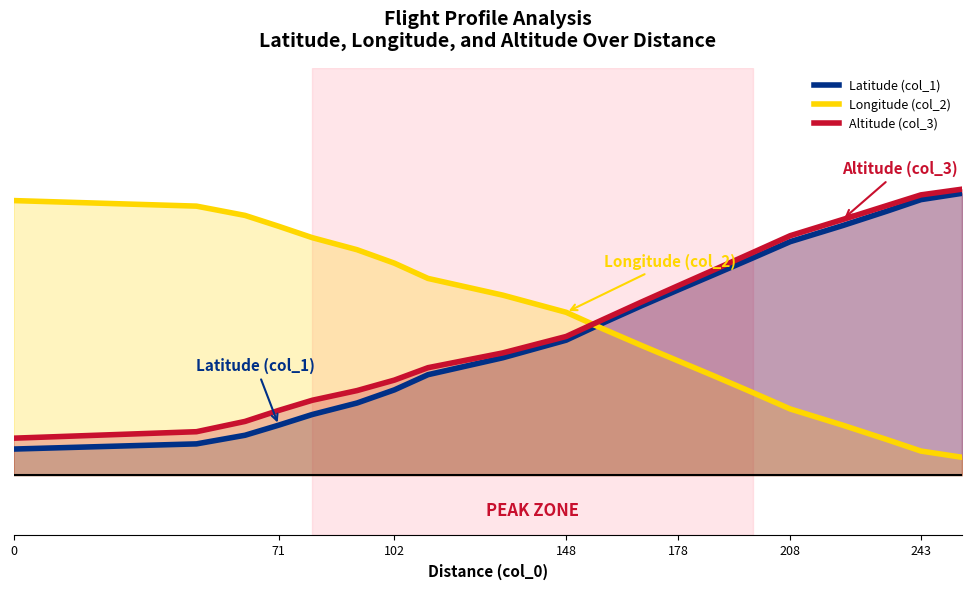

Is the value of Altitude (col_3) at 13 greater than the value of Latitude (col_1) at 148?

Yes